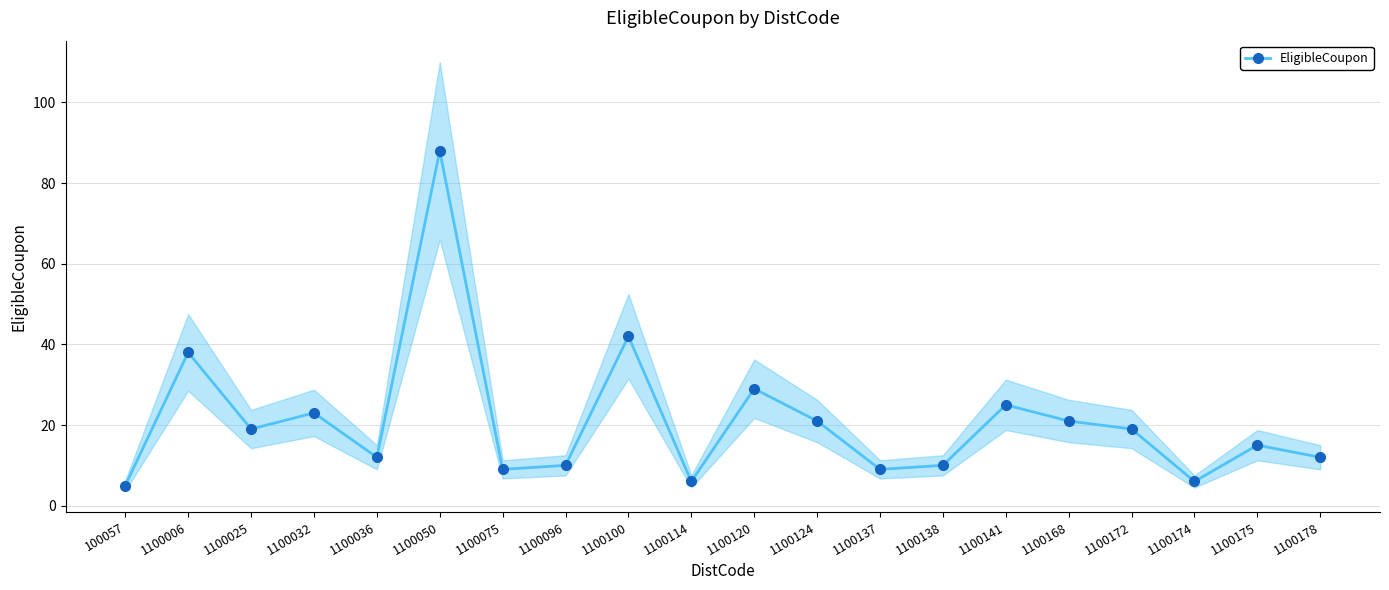

The value at 100057 is 7. True or false?

False